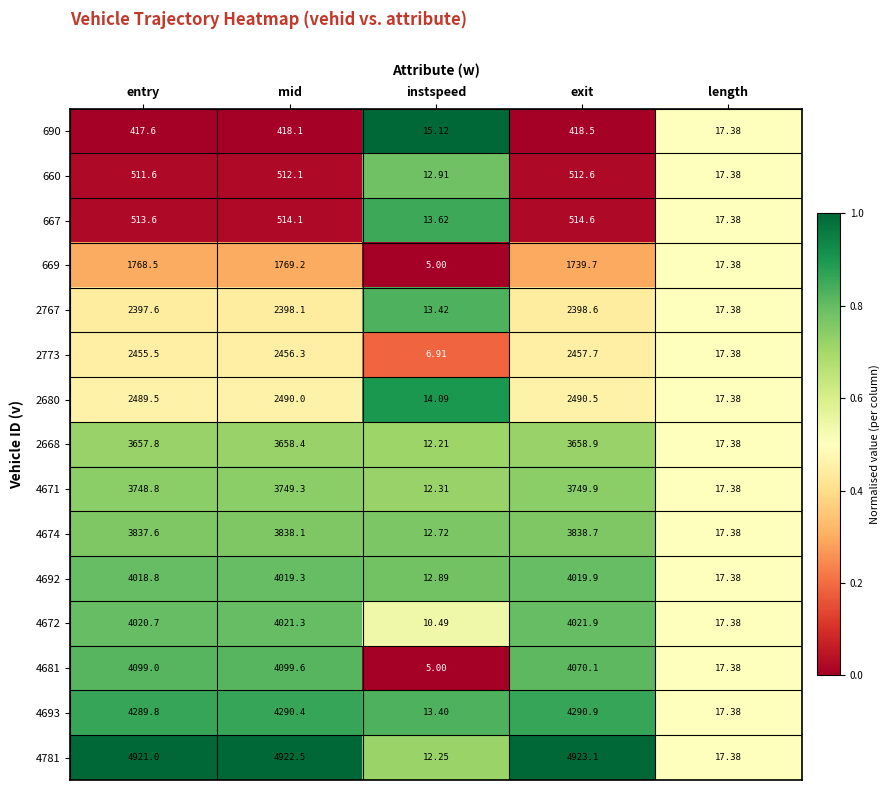

How many categories are shown in the chart?

5